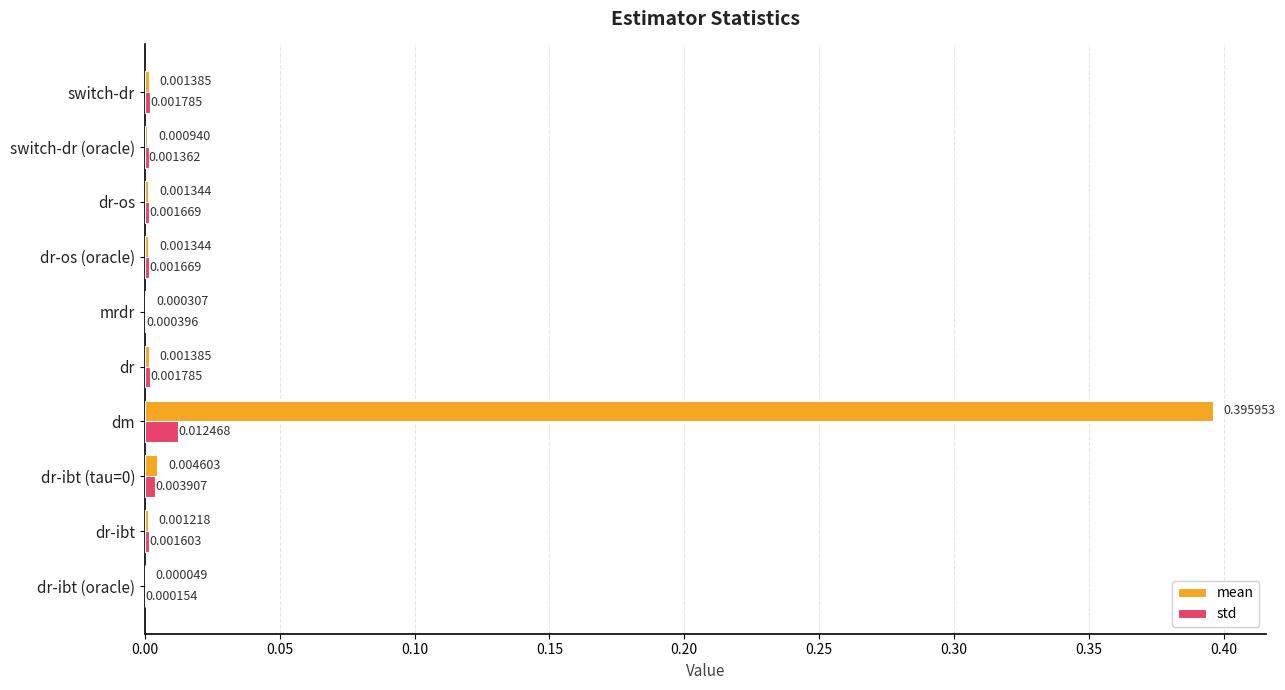

Where is std nearest to the value 0?

dr-ibt (oracle)